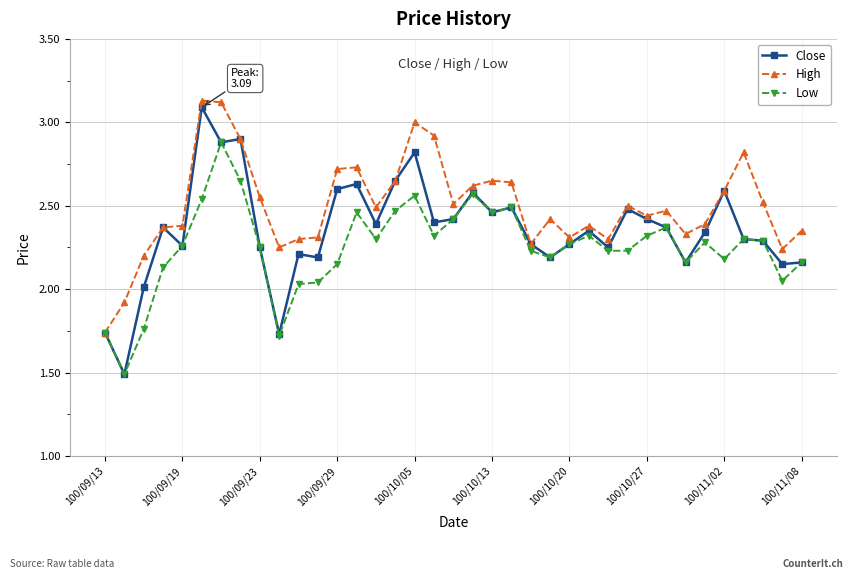

What is the smallest value displayed?

1.5